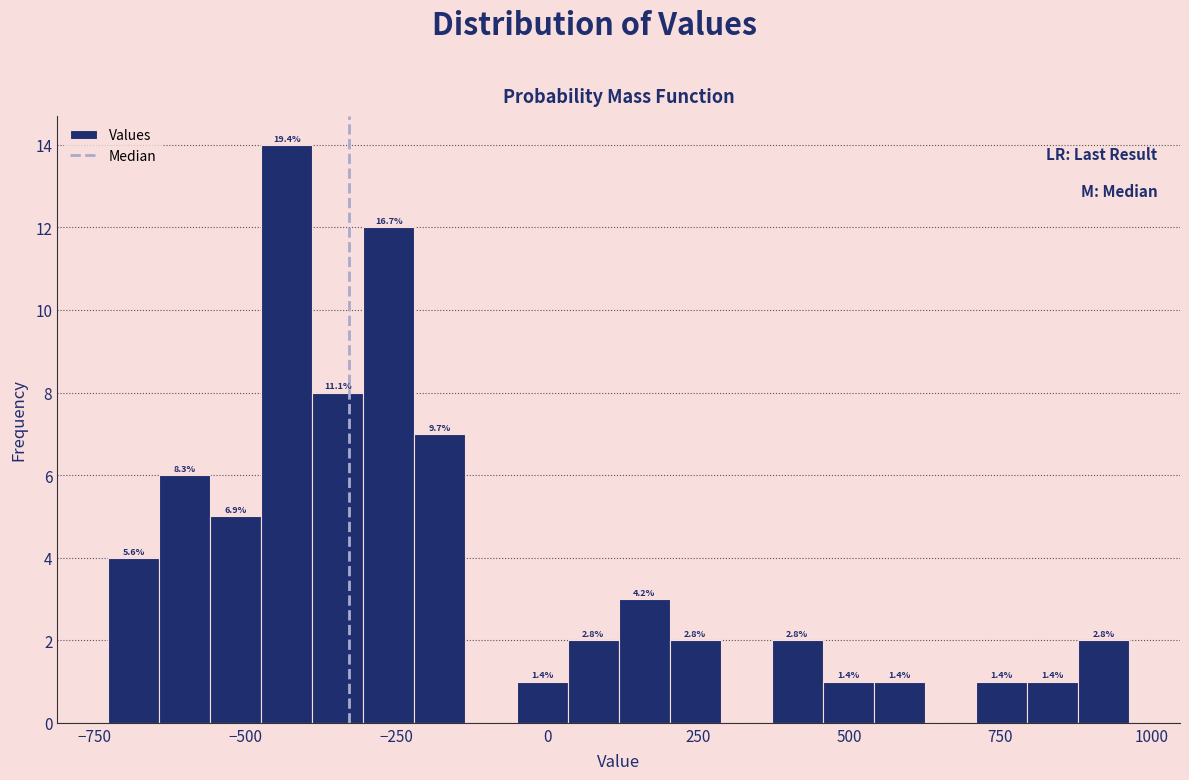

Around what value on the x-axis is the tallest bar? Give the approximate position of its centre, as read against the axis.

-450